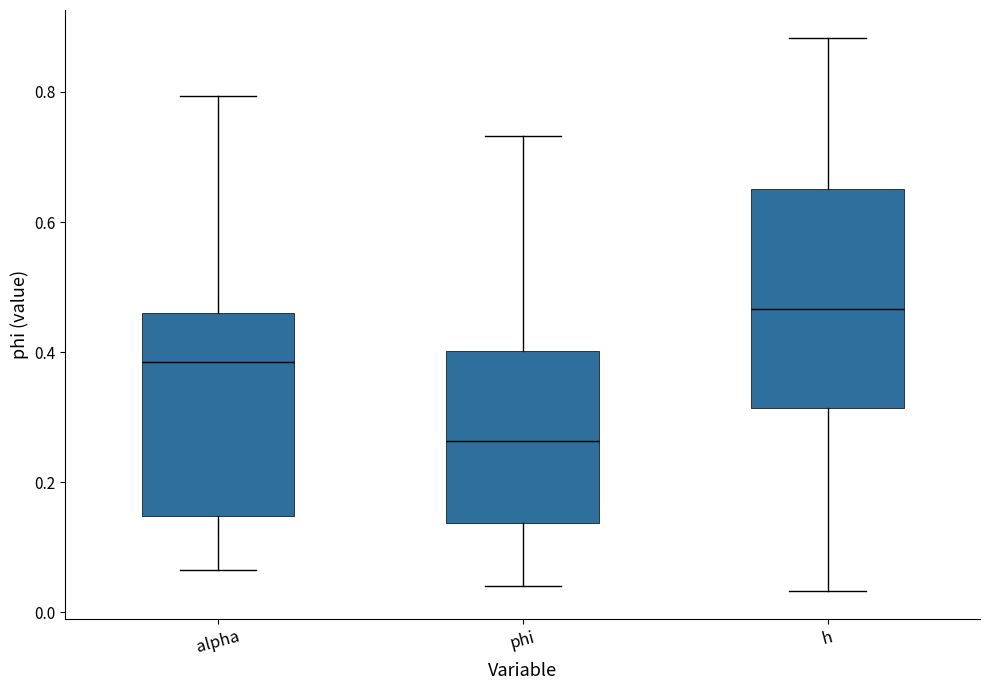

Which box's median line is the highest?

h